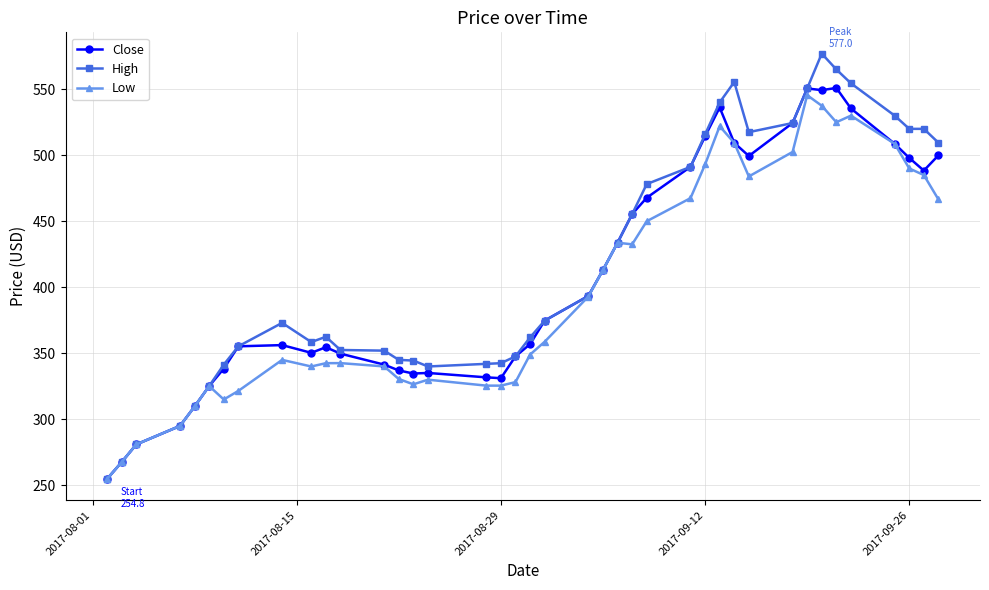

Which series has the widest spread of values?

High